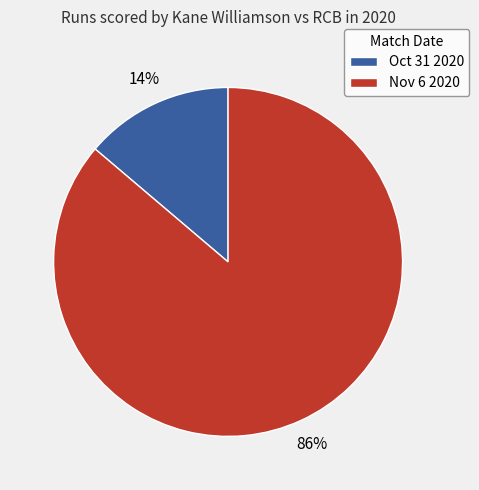

Rank the categories by value from highest to lowest.

Nov 6 2020, Oct 31 2020